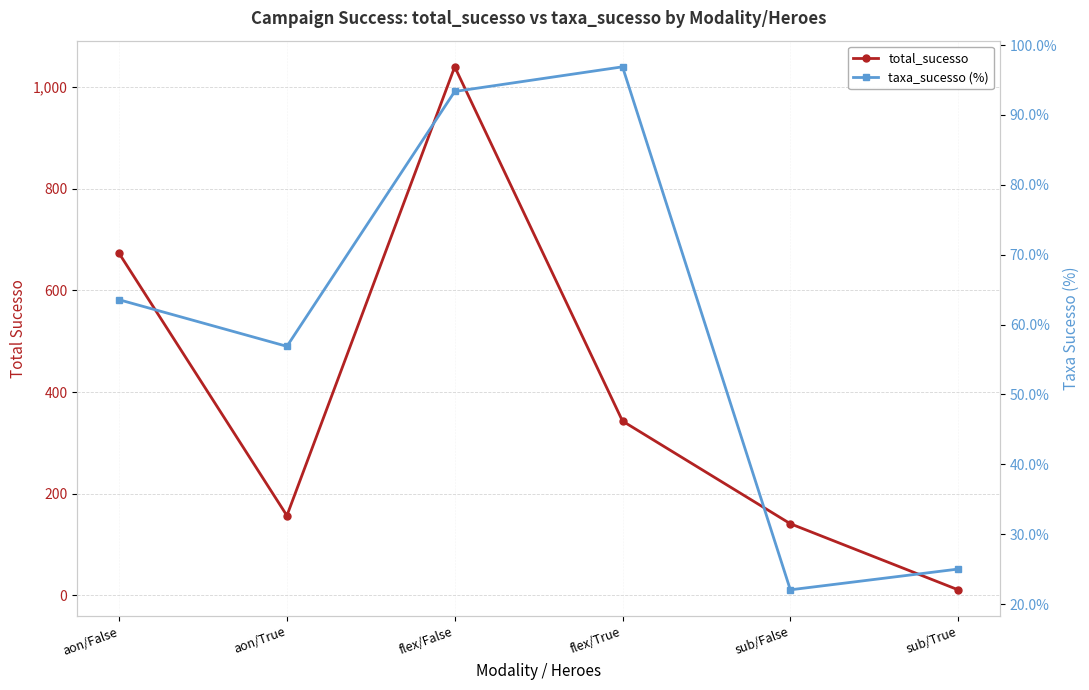

Count the number of data series in this chart.

2